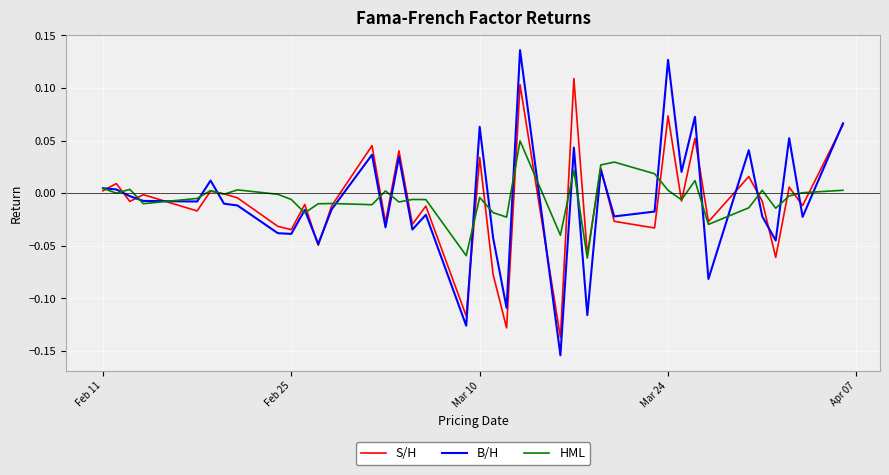

Which series has the widest spread of values?

B/H